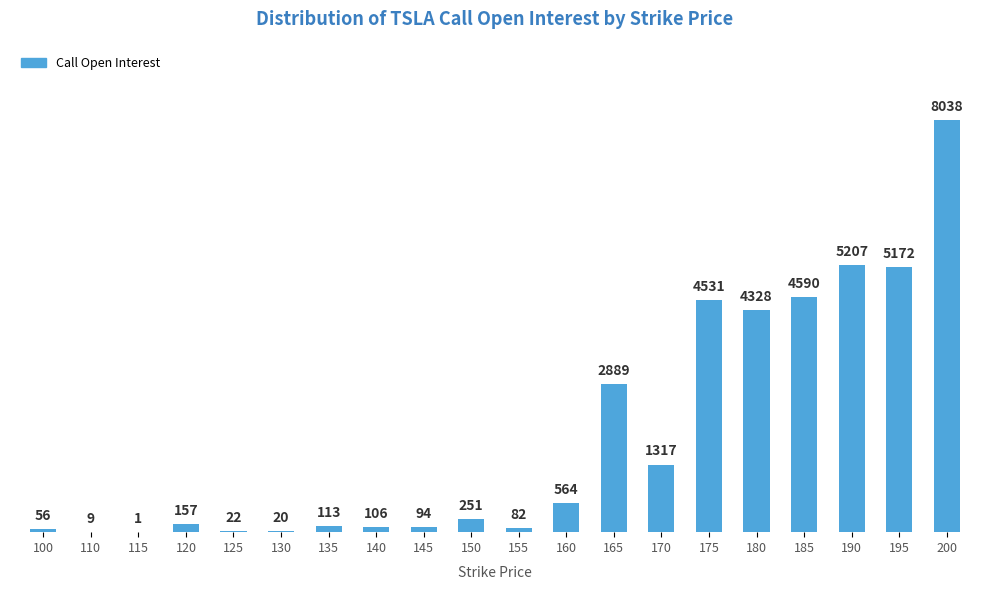

The value at 200 is 13946. True or false?

False